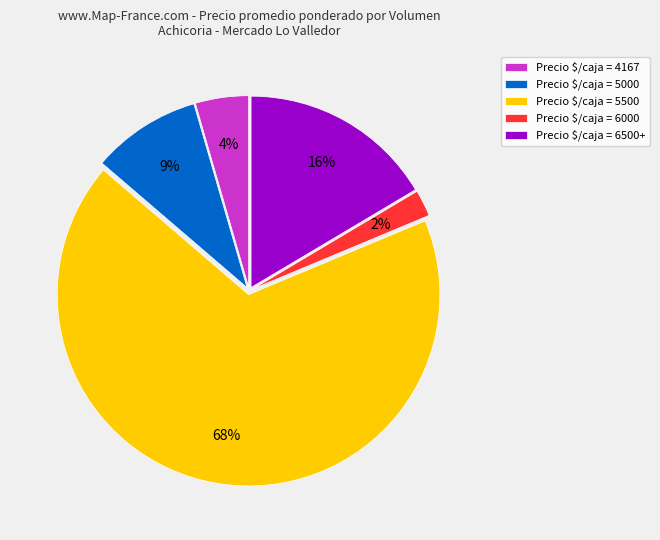

Is there any slice that represents more than half of the pie?

Yes